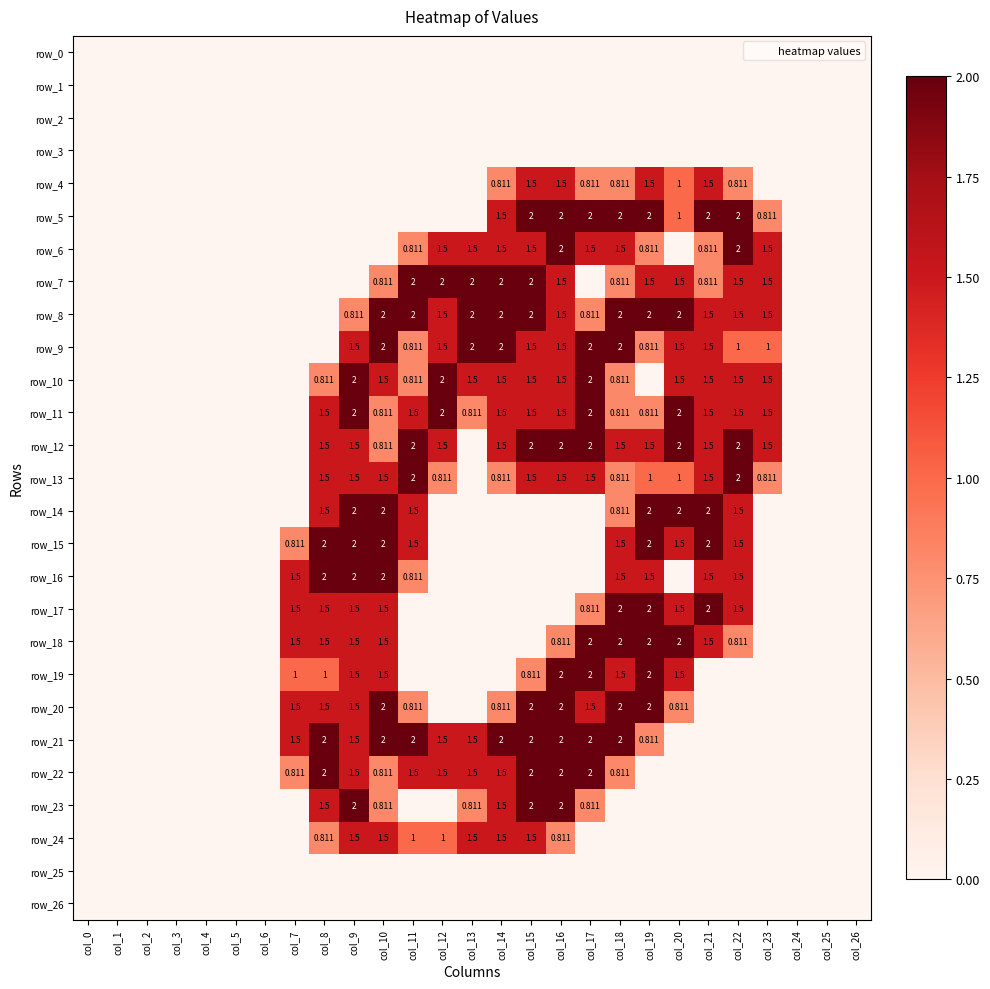

What is the sum of the row_22 values at col_9 and col_23?

1.5